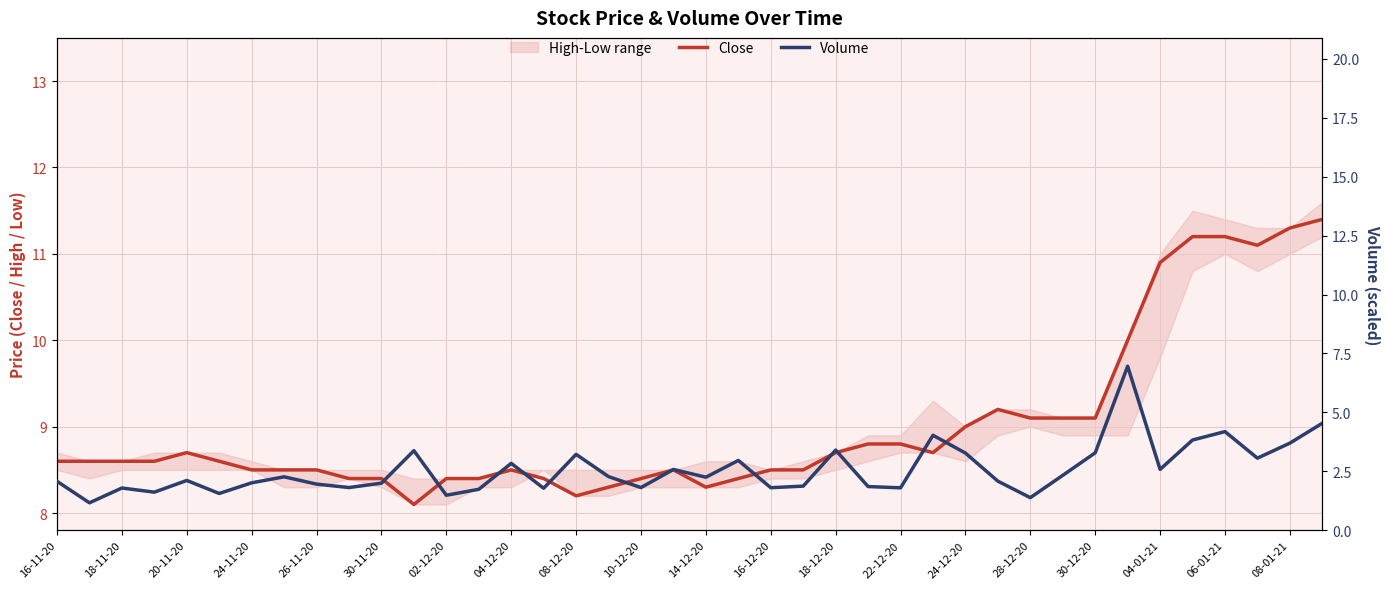

How many categories are shown in the chart?

40